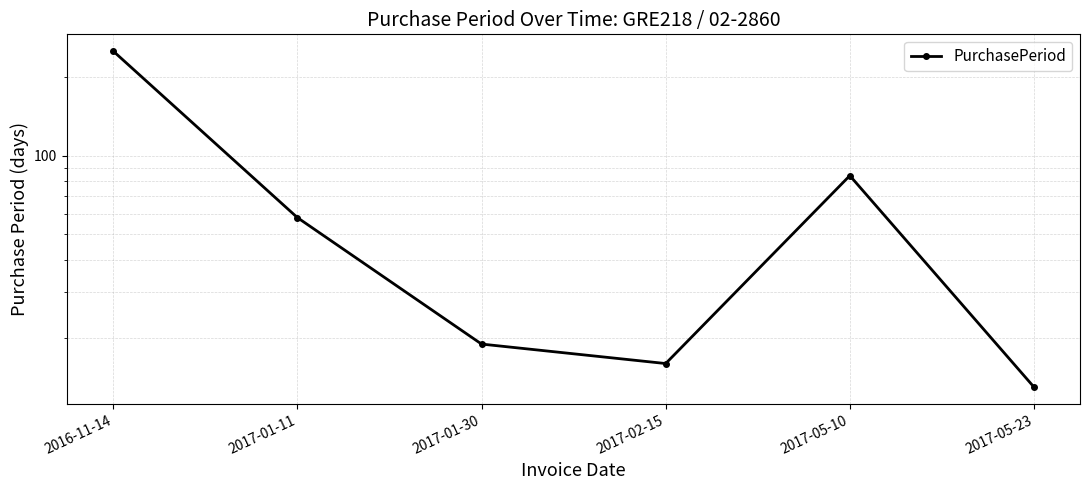

Where does the data first go above 58?

2016-11-14